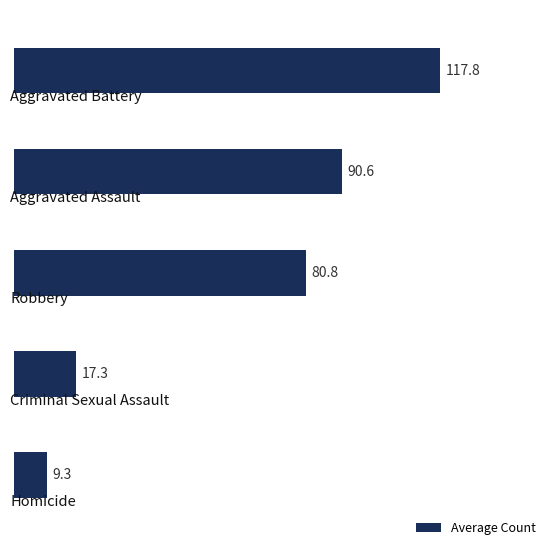

What is the average value?

63.2